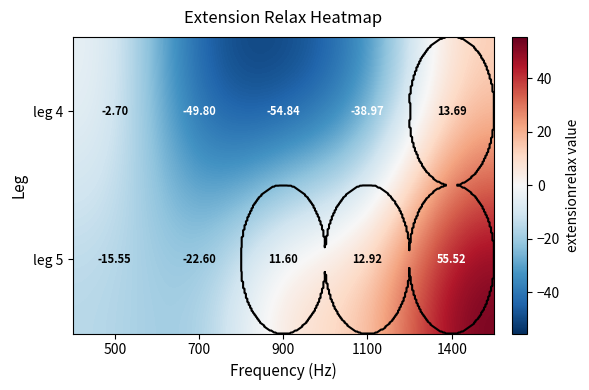

The value of leg 4 at 1100 is -64.9. True or false?

False